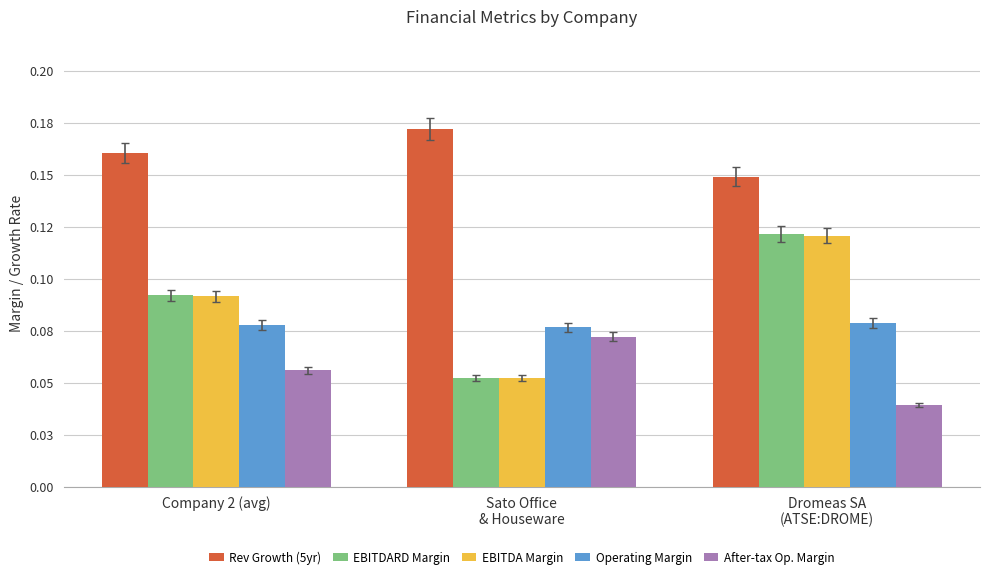

What are all the series names shown in the legend?

Rev Growth (5yr), EBITDARD Margin, EBITDA Margin, Operating Margin, After-tax Op. Margin